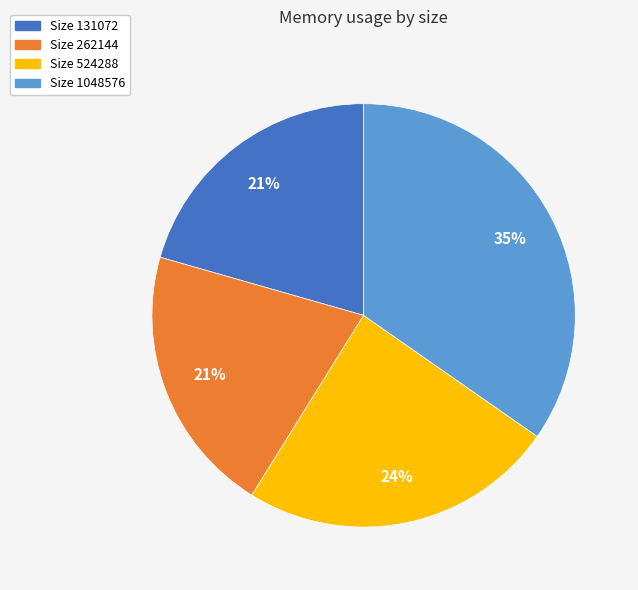

To the nearest percent, what percentage of the pie is Size 524288?

24%